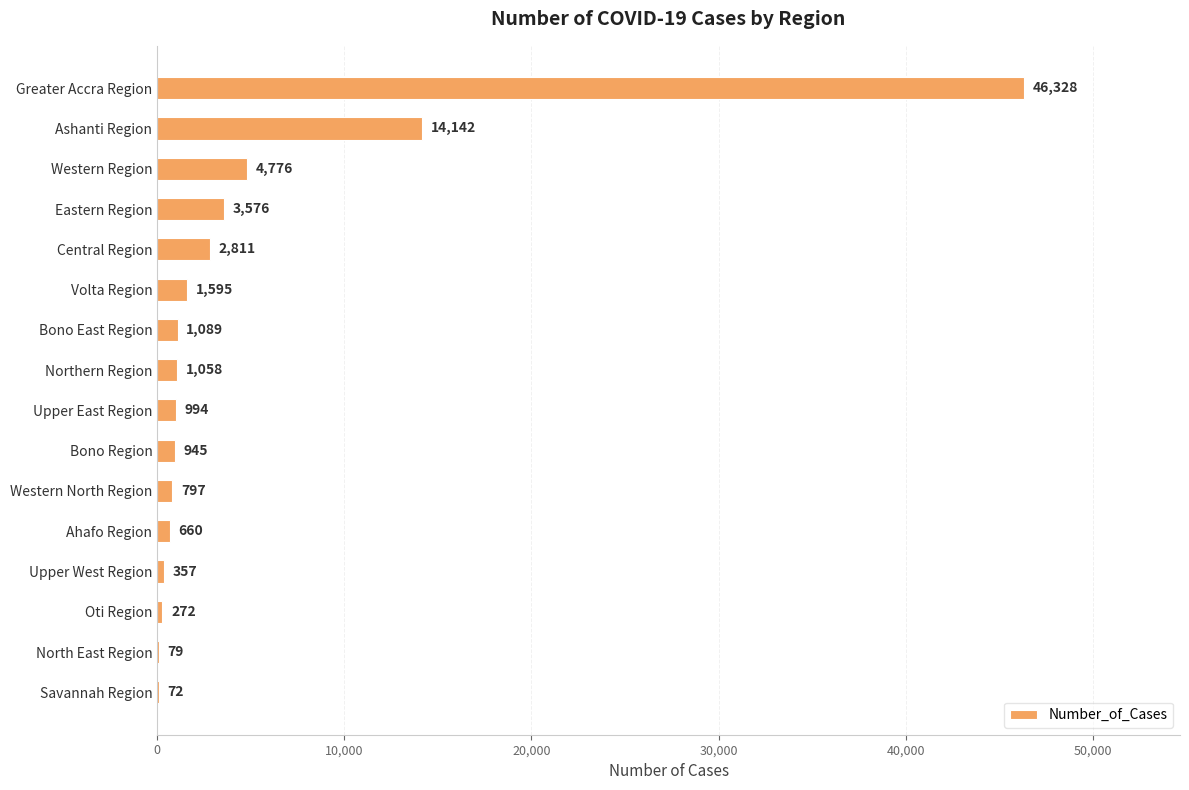

Reading top to bottom, what are all the values shown in this chart?

Greater Accra Region=46328	Ashanti Region=14142	Western Region=4776	Eastern Region=3576	Central Region=2811	Volta Region=1595	Bono East Region=1089	Northern Region=1058	Upper East Region=994	Bono Region=945	Western North Region=797	Ahafo Region=660	Upper West Region=357	Oti Region=272	North East Region=79	Savannah Region=72